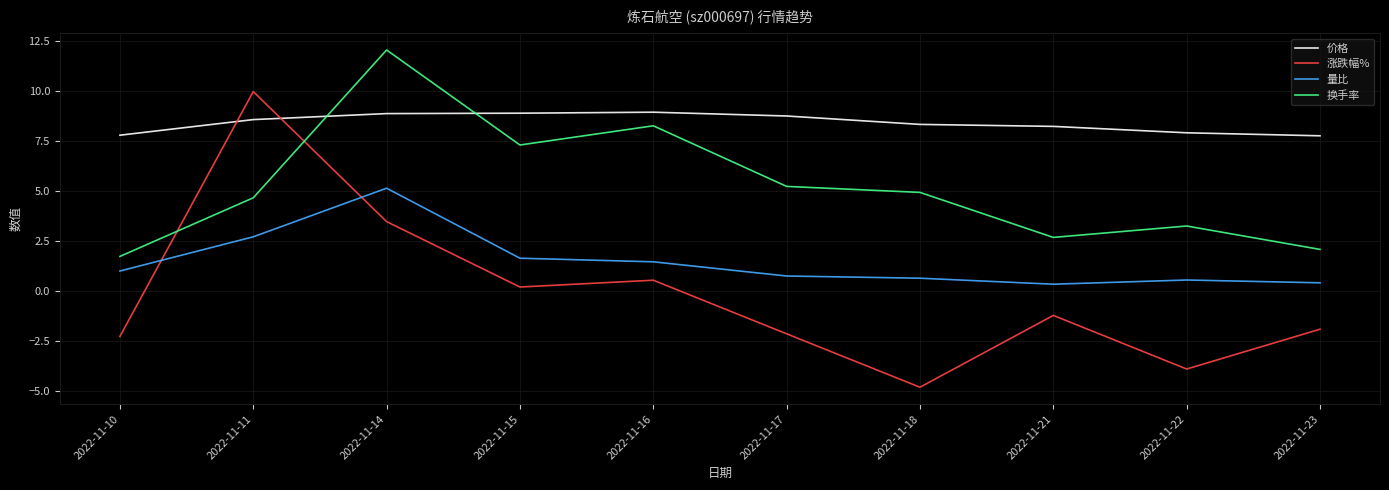

Which label corresponds to the smallest value in the chart?

2022-11-18